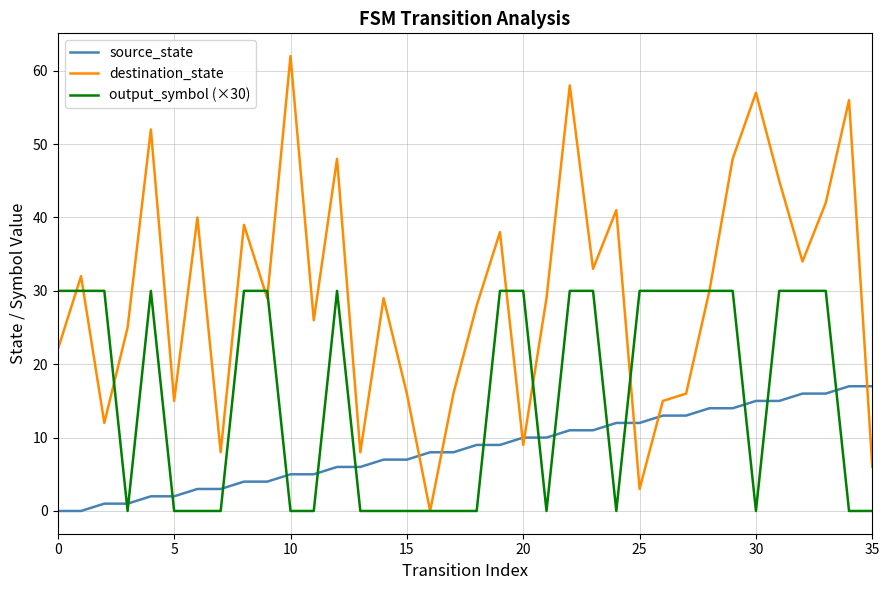

Which series has the largest total across all categories?

destination_state